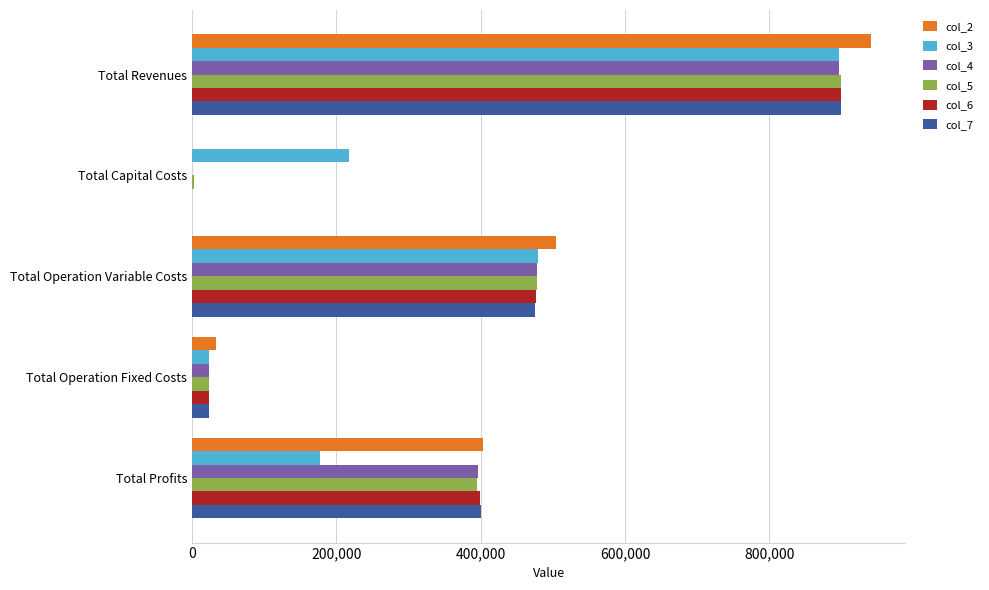

What are all the series names shown in the legend?

col_2, col_3, col_4, col_5, col_6, col_7